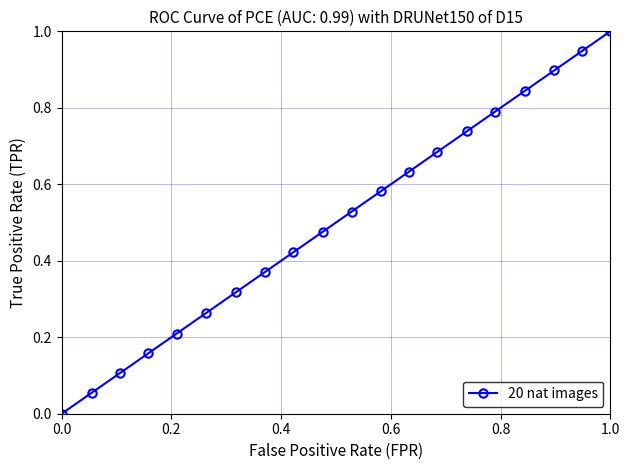

True or false: there are more than 0 points higher than both neighbors.

False